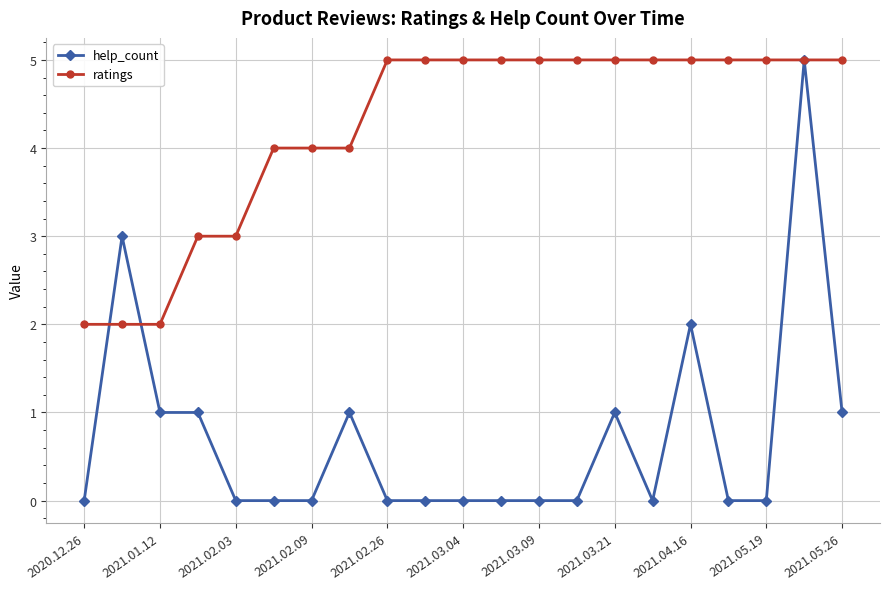

What are all the series names shown in the legend?

help_count, ratings